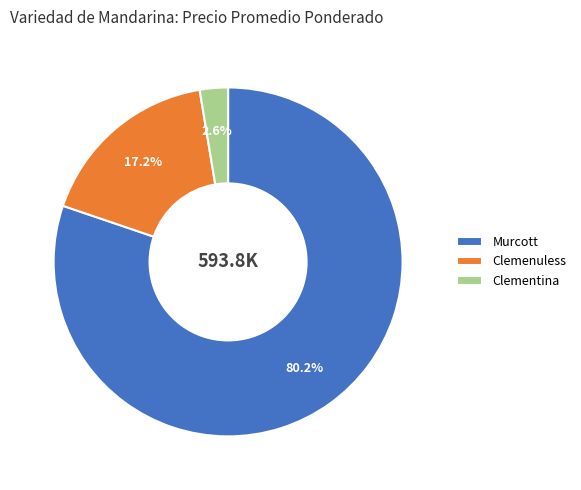

To the nearest percent, what is the difference between the Clemenuless and Murcott slice percentages?

63%